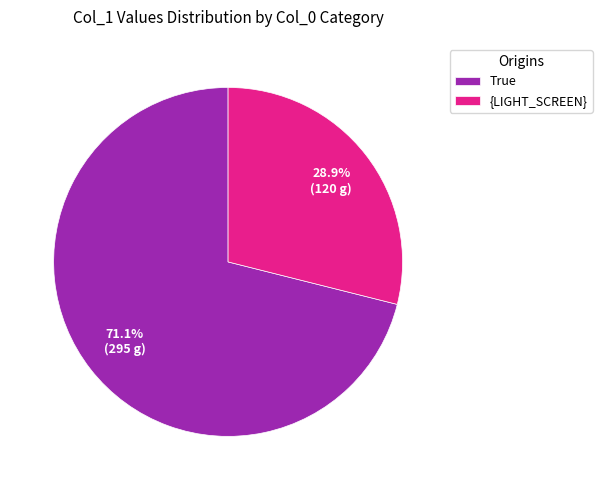

Count the number of slices in the pie.

2